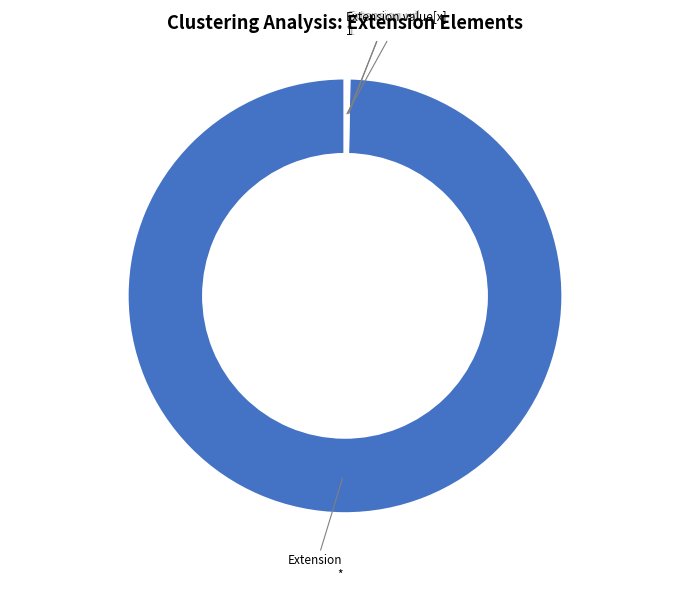

Is there any slice that represents more than half of the pie?

Yes